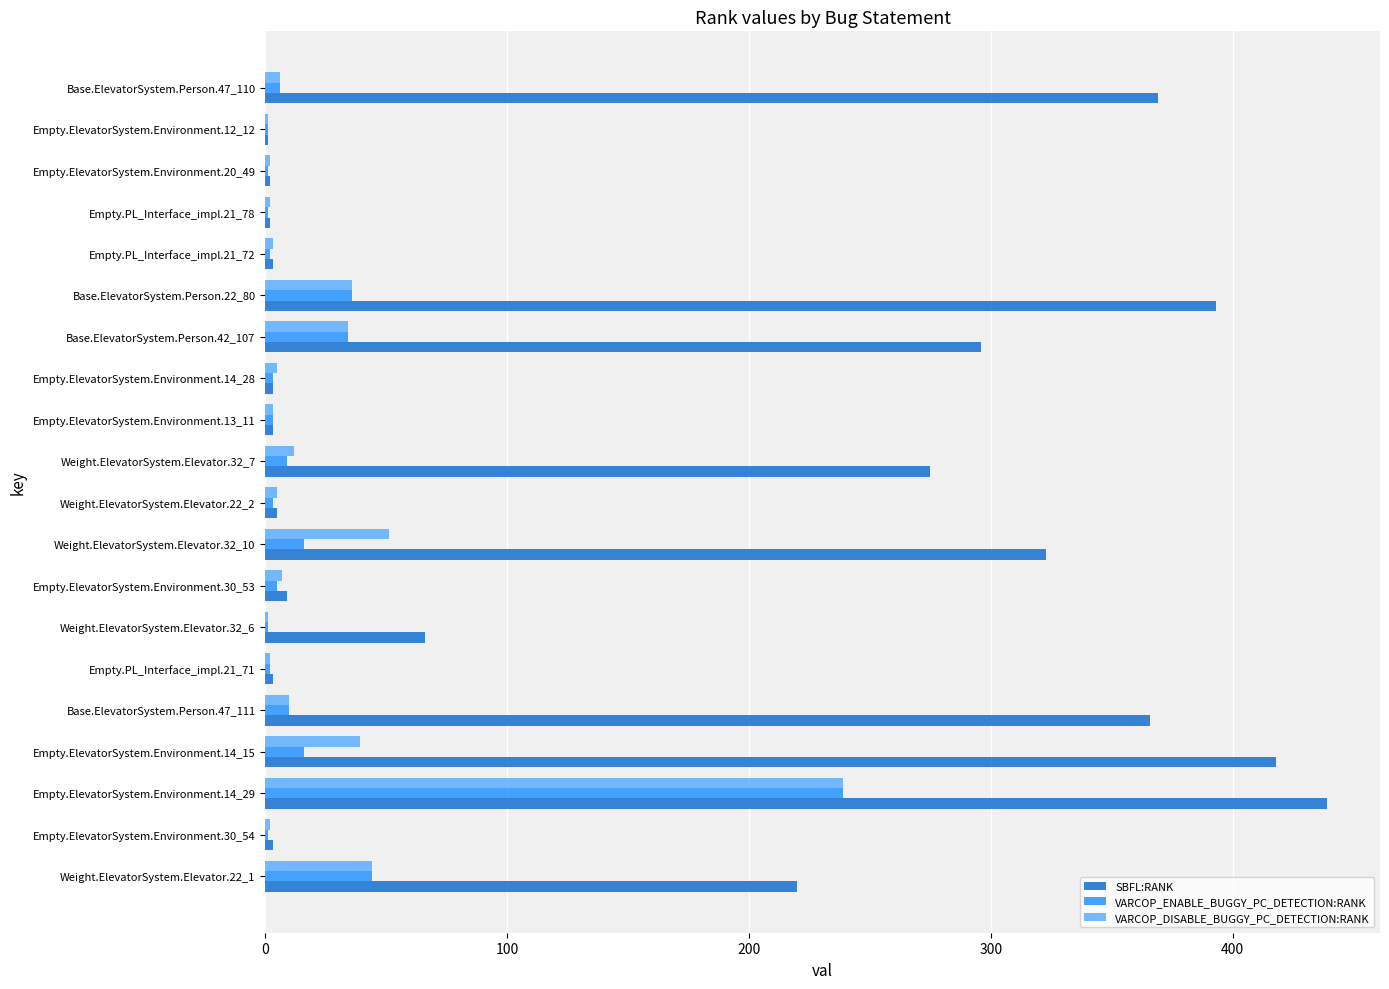

At which category does the chart reach its peak across all series?

Empty.ElevatorSystem.Environment.14_29